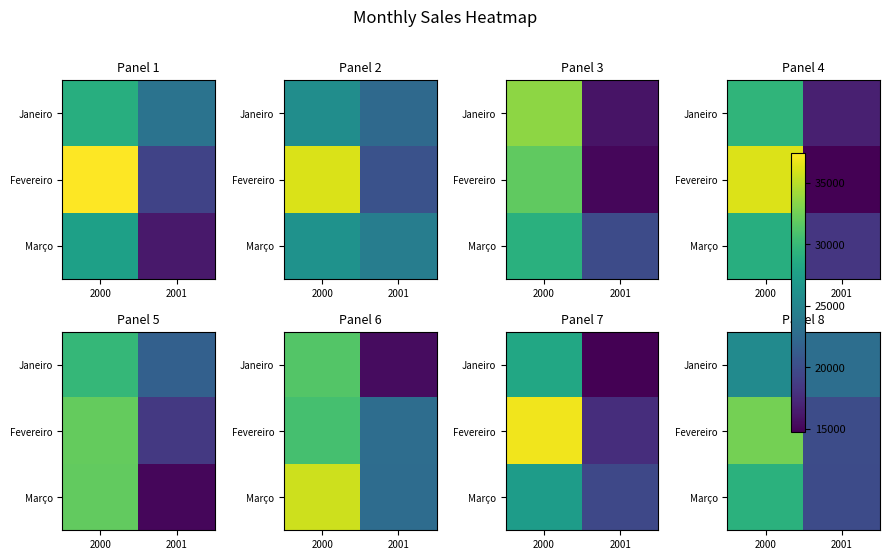

At which label does Fevereiro reach its minimum?

2001